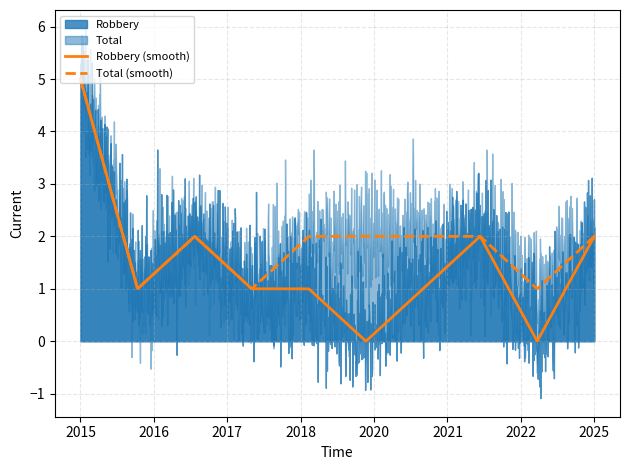

At which label is Robbery closest to 2?

2017